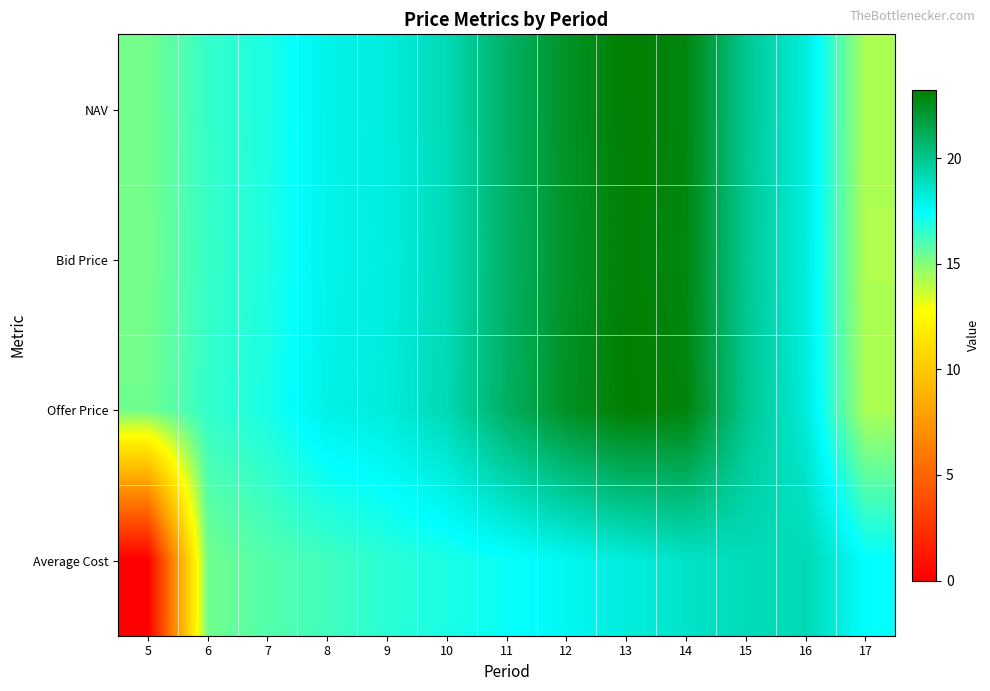

At how many categories does at least one series exceed 14?

13